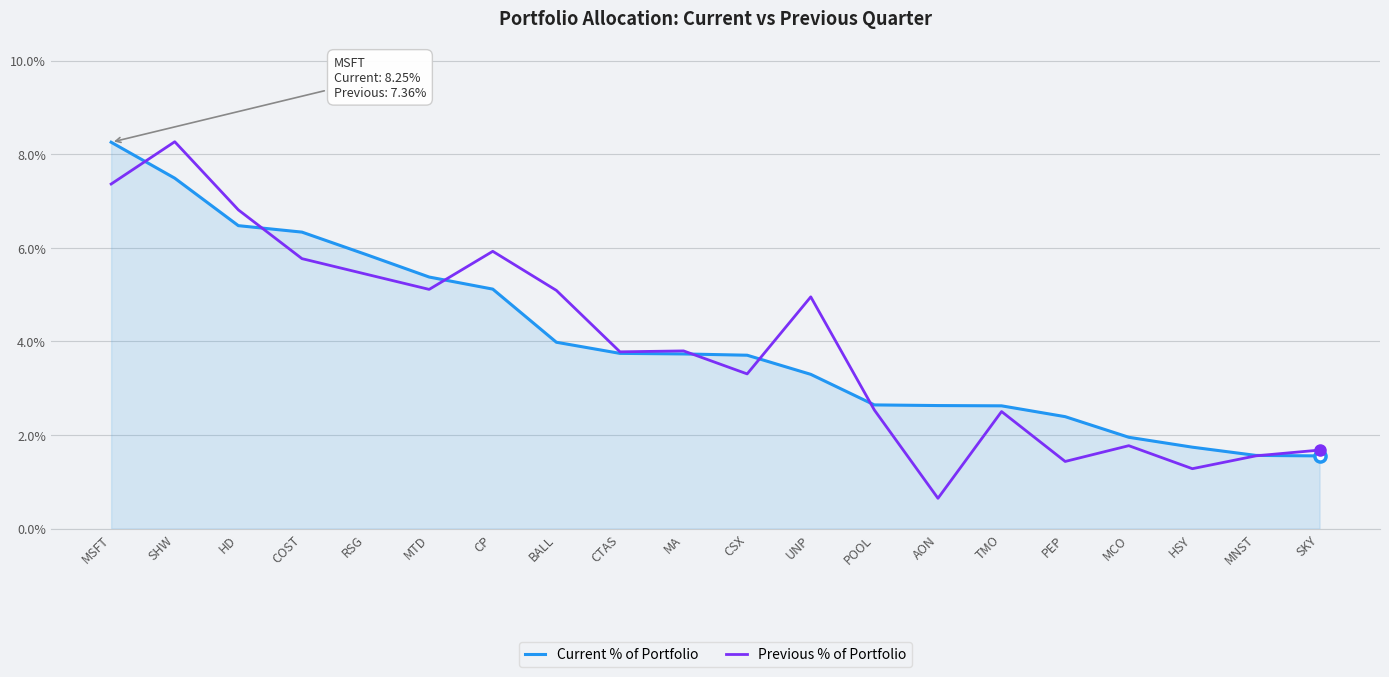

Is the value of Previous % of Portfolio at HSY greater than the value of Current % of Portfolio at MTD?

No